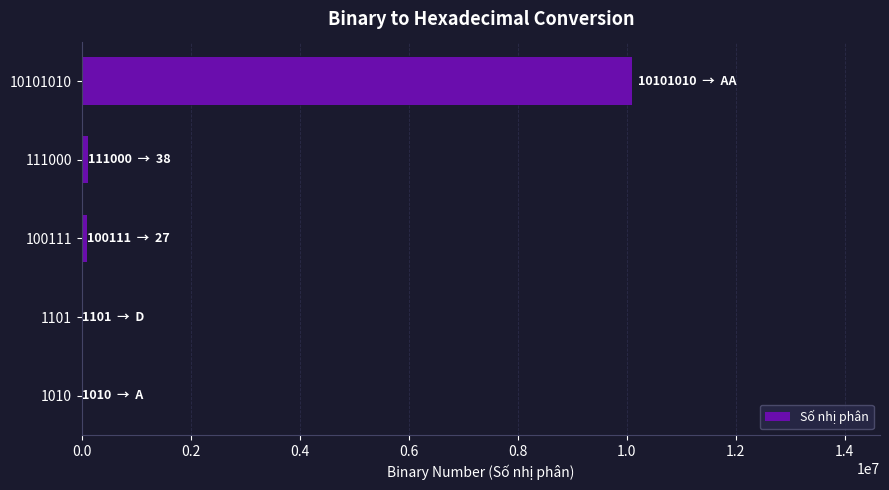

Which category has the highest value across all series?

10101010